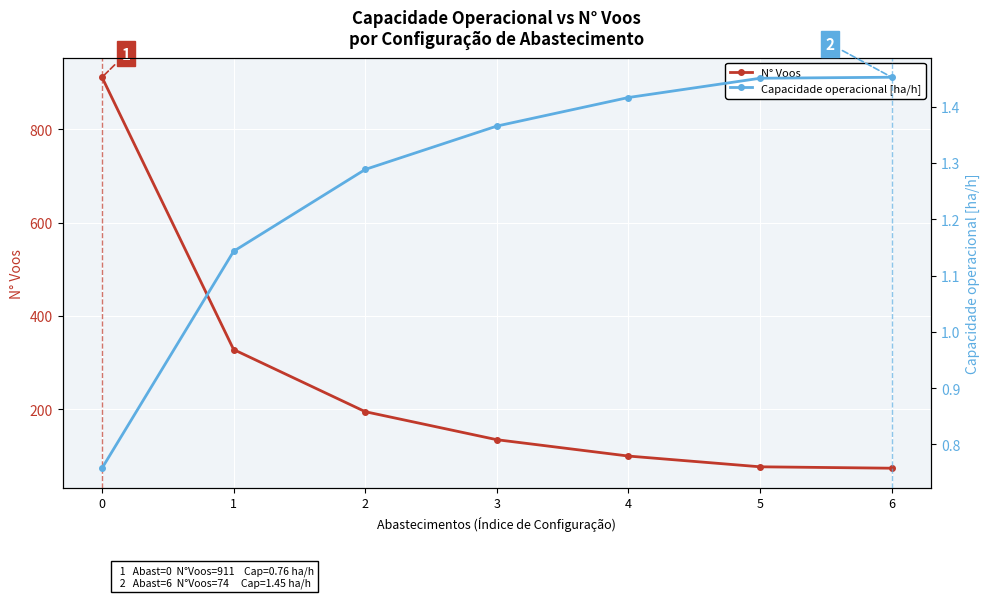

Which series has the widest spread of values?

N° Voos